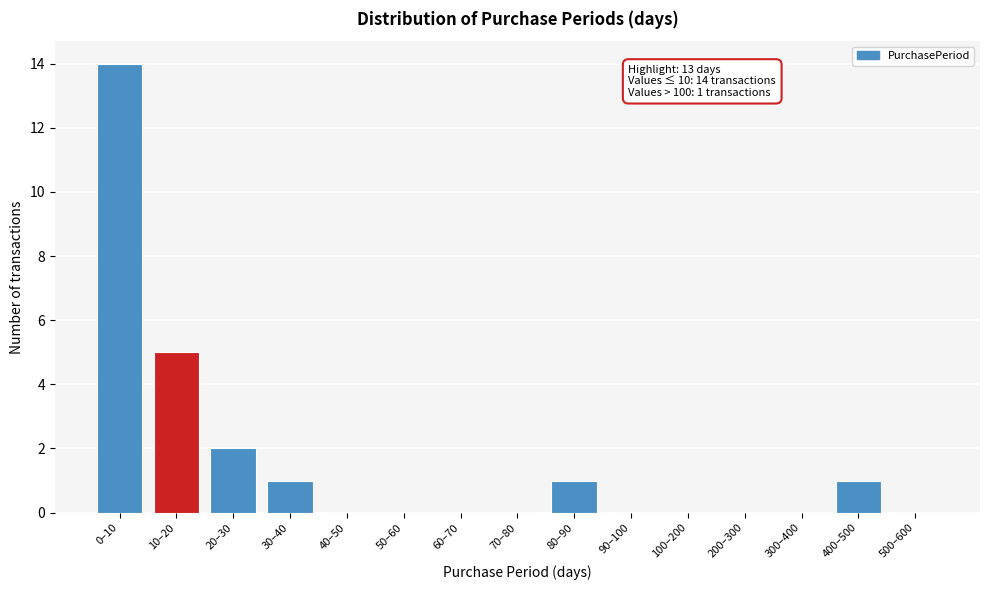

Reading left to right, transcribe all the data shown in this chart.

0–10=14	10–20=5	20–30=2	30–40=1	40–50=0	50–60=0	60–70=0	70–80=0	80–90=1	90–100=0	100–200=0	200–300=0	300–400=0	400–500=1	500–600=0